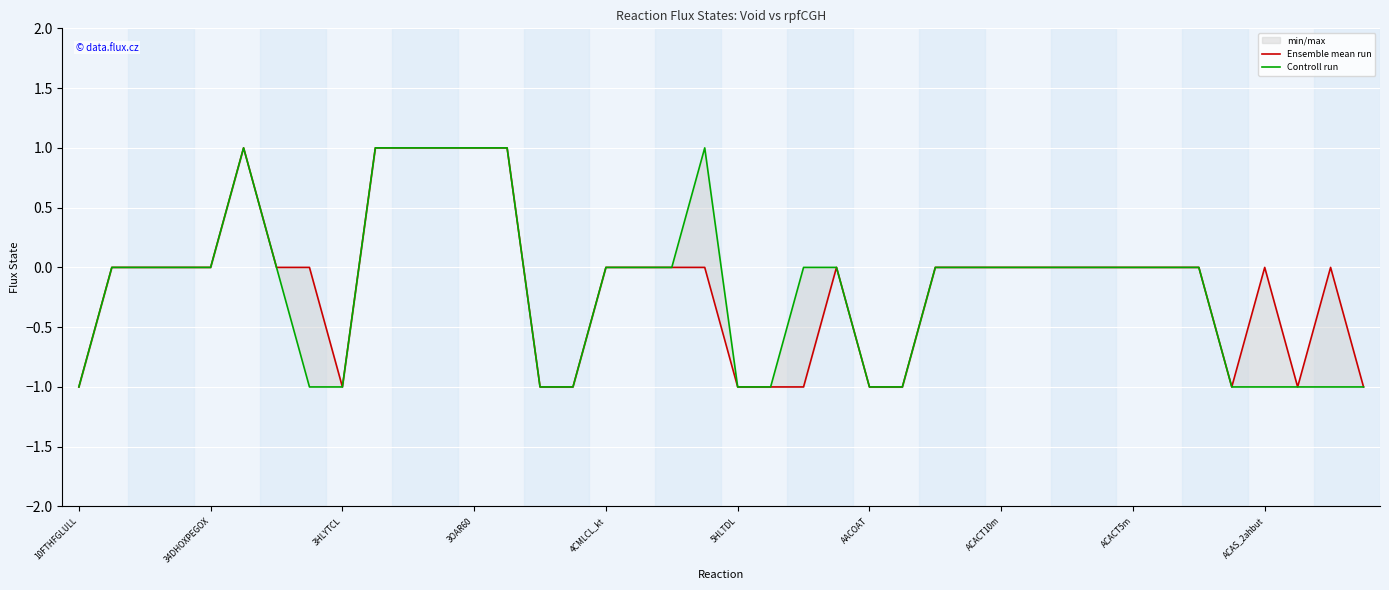

What is the difference between the maximum and minimum values in the Controll run series?

2